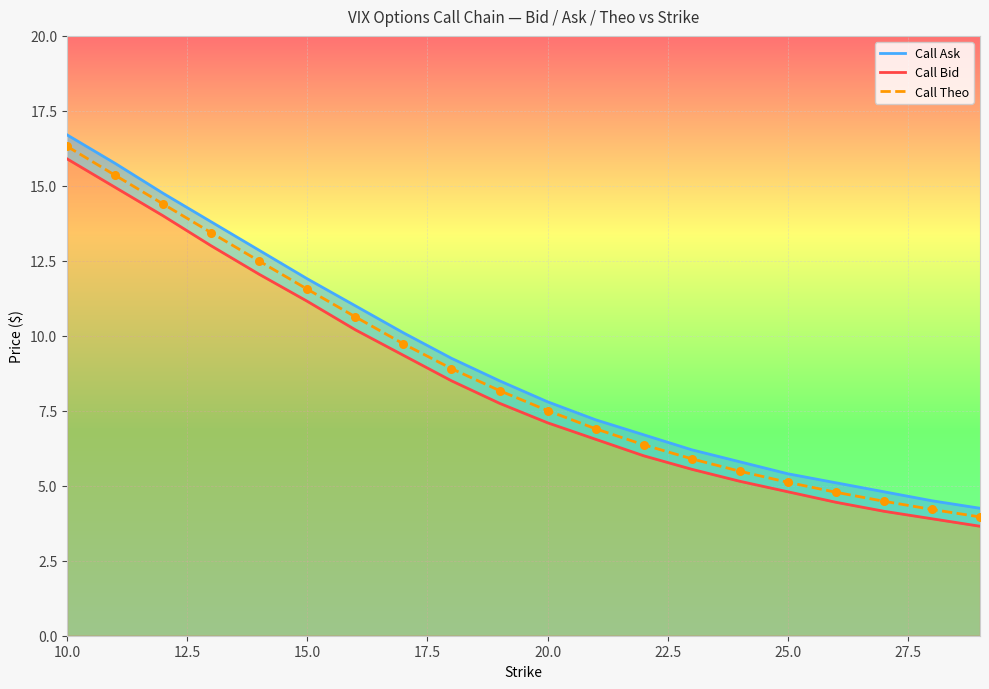

Which series contains the highest Y value?

Call Ask